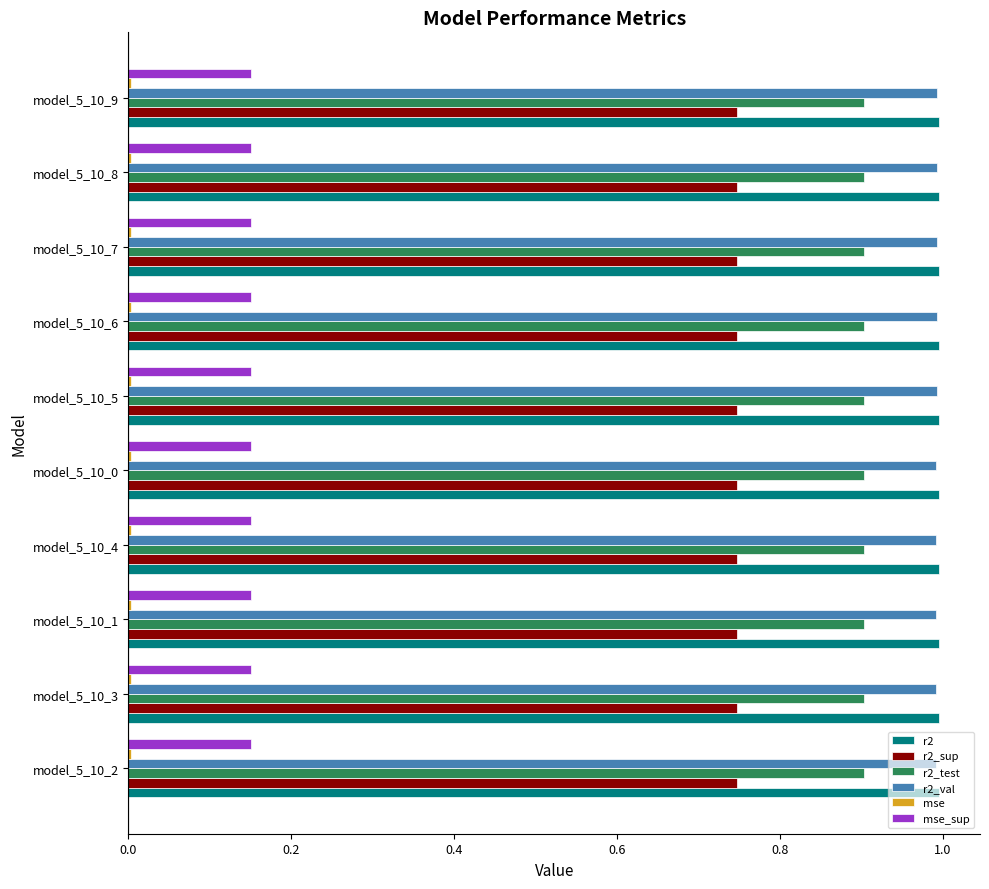

True or false: r2_sup has a value of 0.2 at model_5_10_3.

False